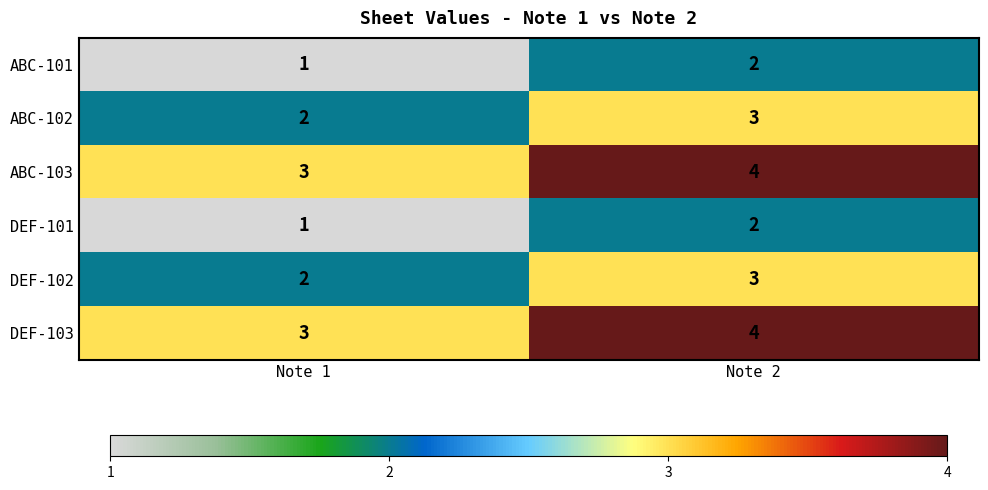

What is the greatest value displayed?

4